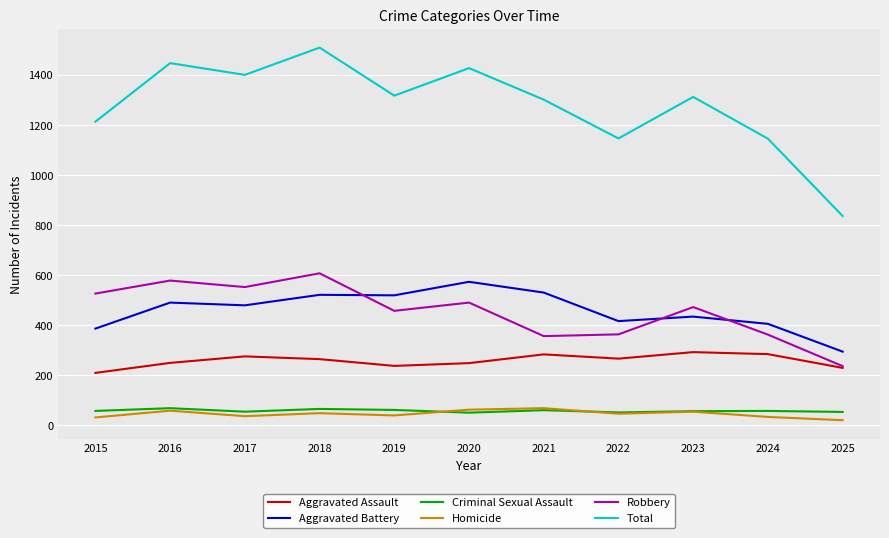

Which series has the largest total across all categories?

Total